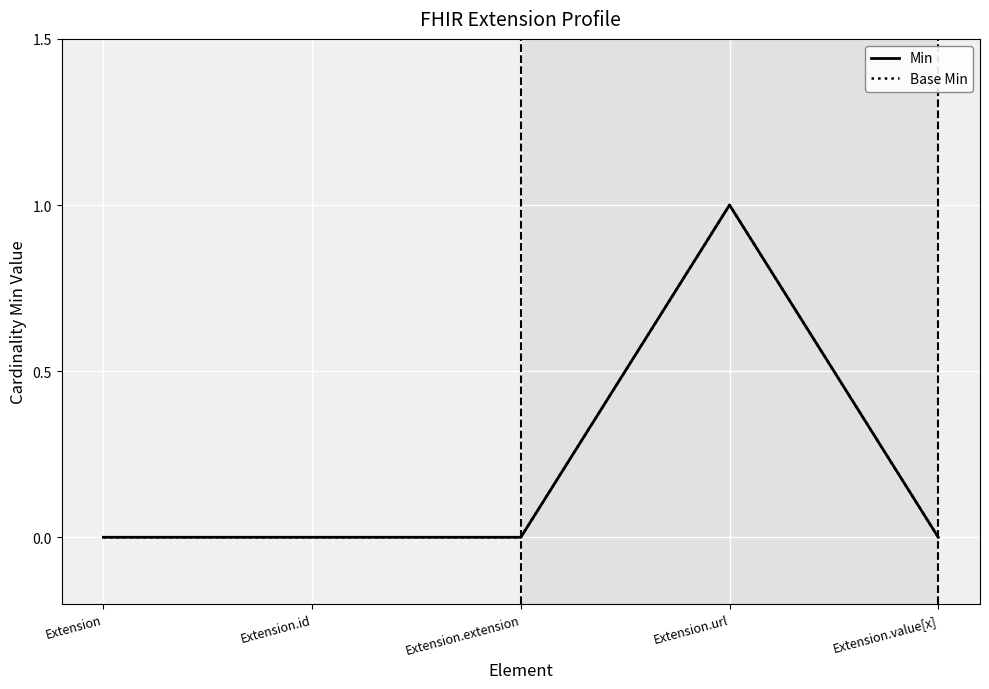

Is this an area chart (filled region under the line)?

No